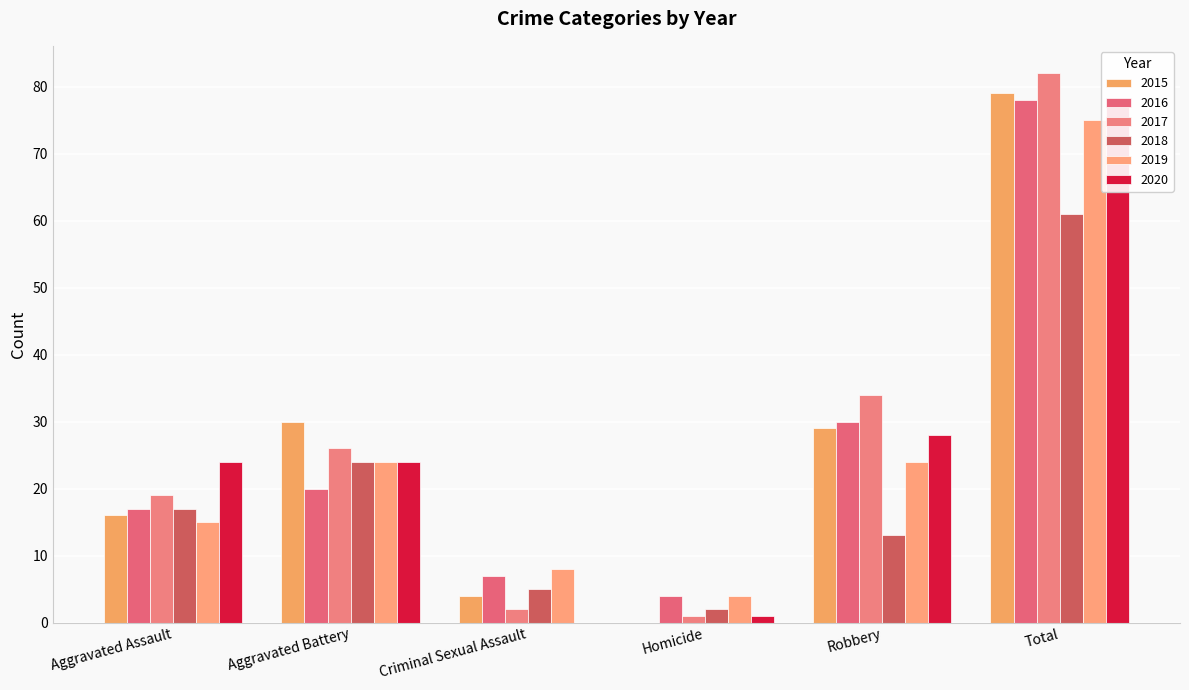

What is the label of the 1st bar from the left?

Aggravated Assault